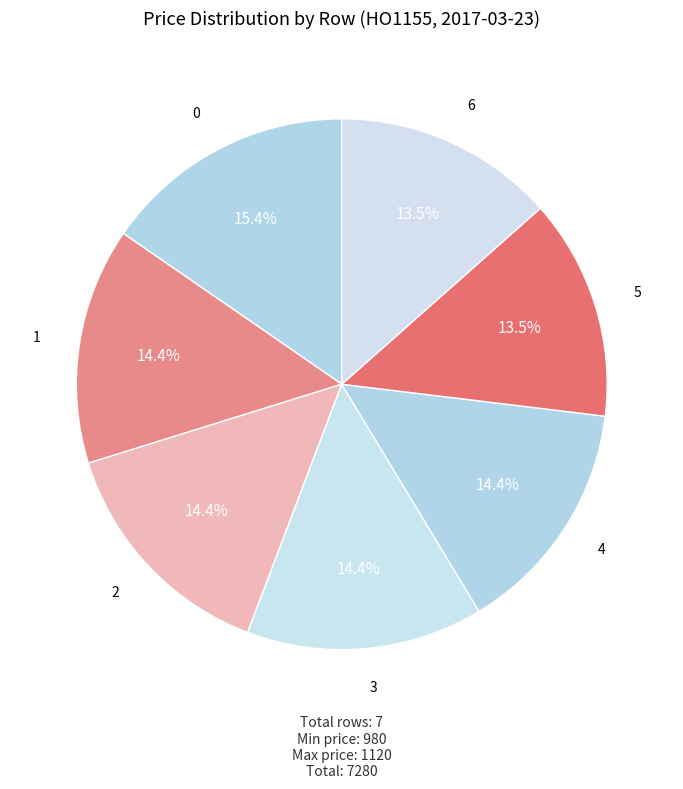

What percentage do 5 and 1 together represent?

27.9%